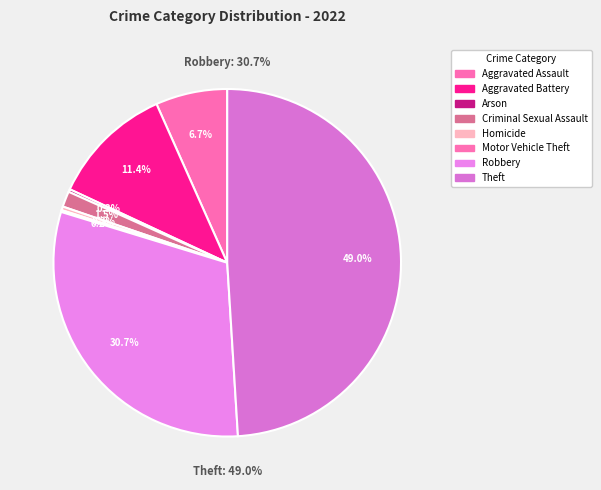

To the nearest percent, what is the difference between the Arson and Criminal Sexual Assault slice percentages?

1%